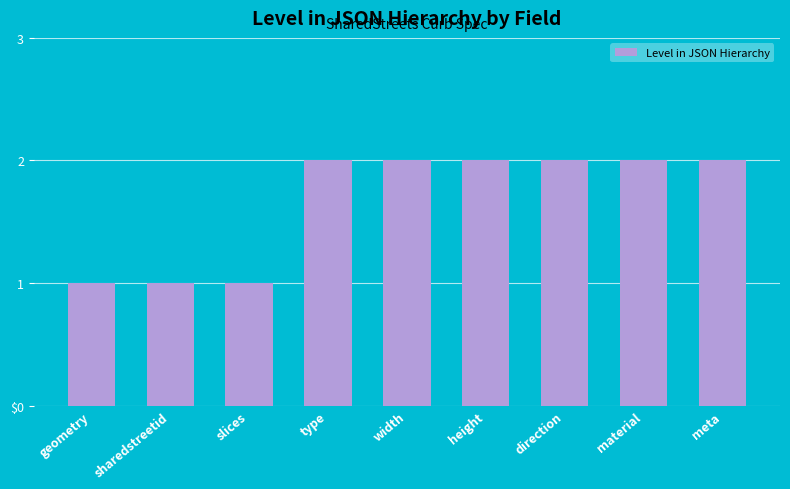

How many values are between 1 and 2?

9